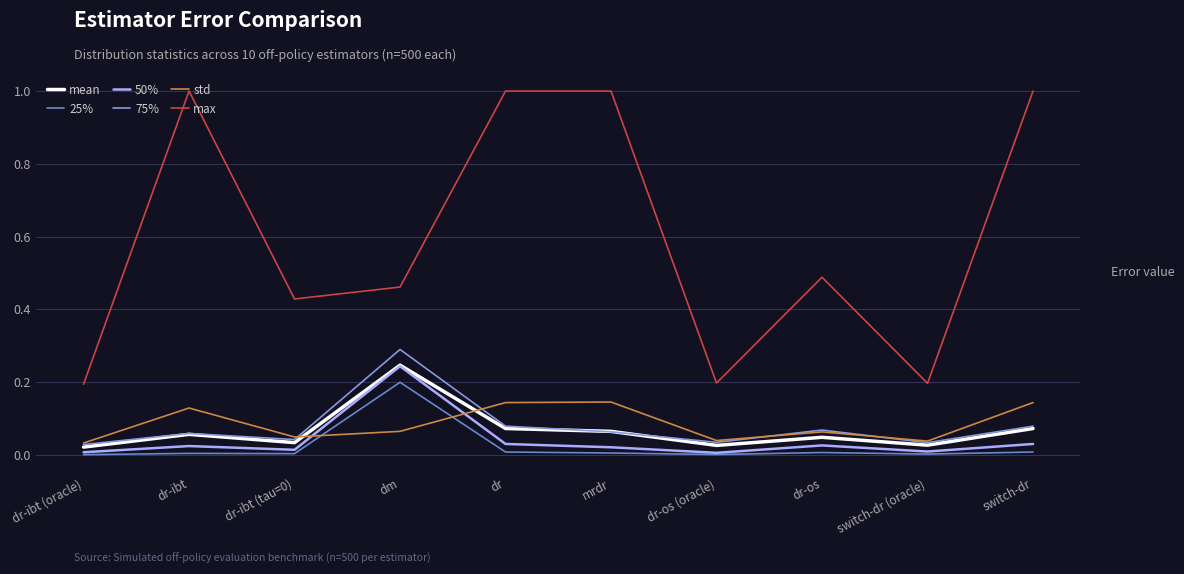

Is it true that max equals 0.1 at dr-ibt (tau=0)?

False